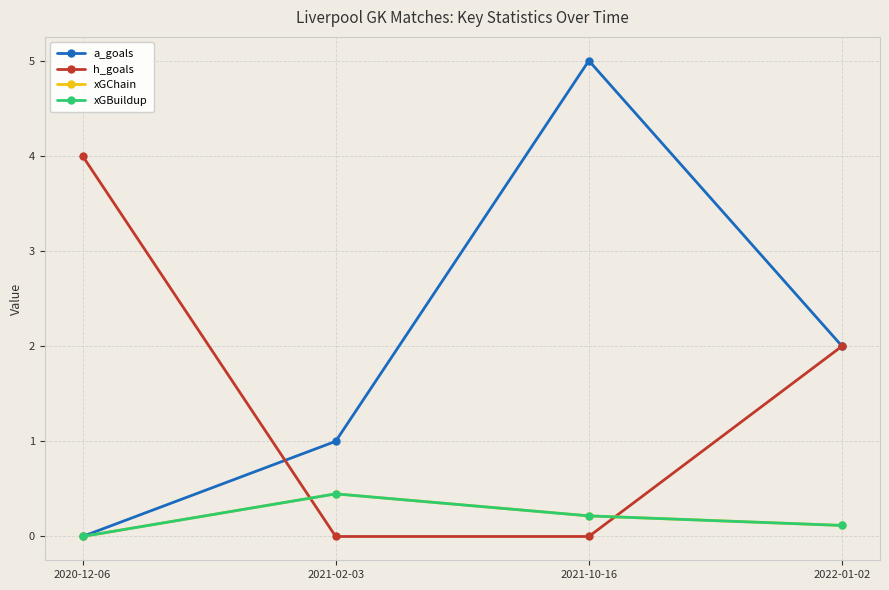

The h_goals series shows 0.0 at 2021-10-16. True or false?

True